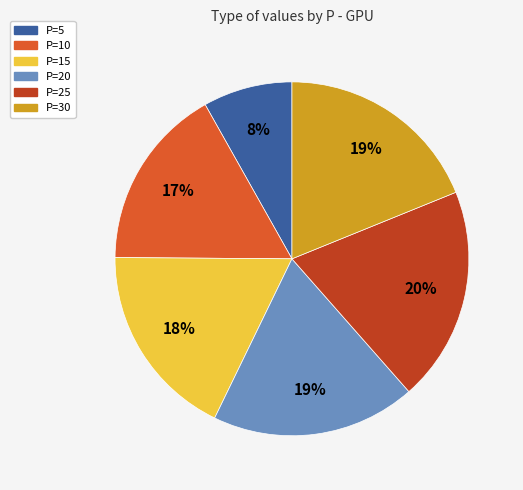

Is there any slice that represents more than half of the pie?

No